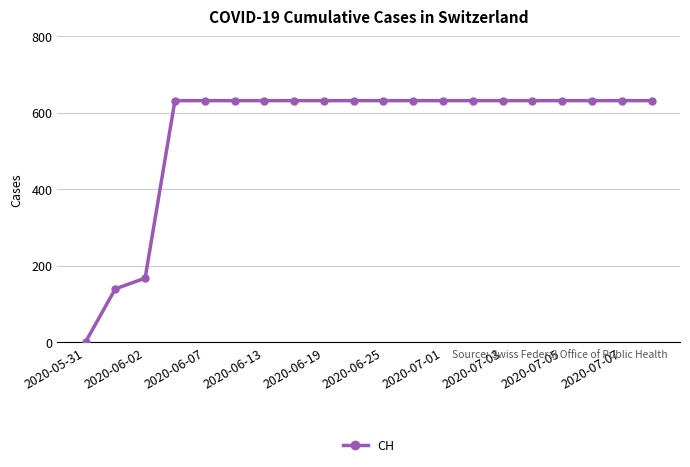

What is the difference between the second highest and second lowest values?

492